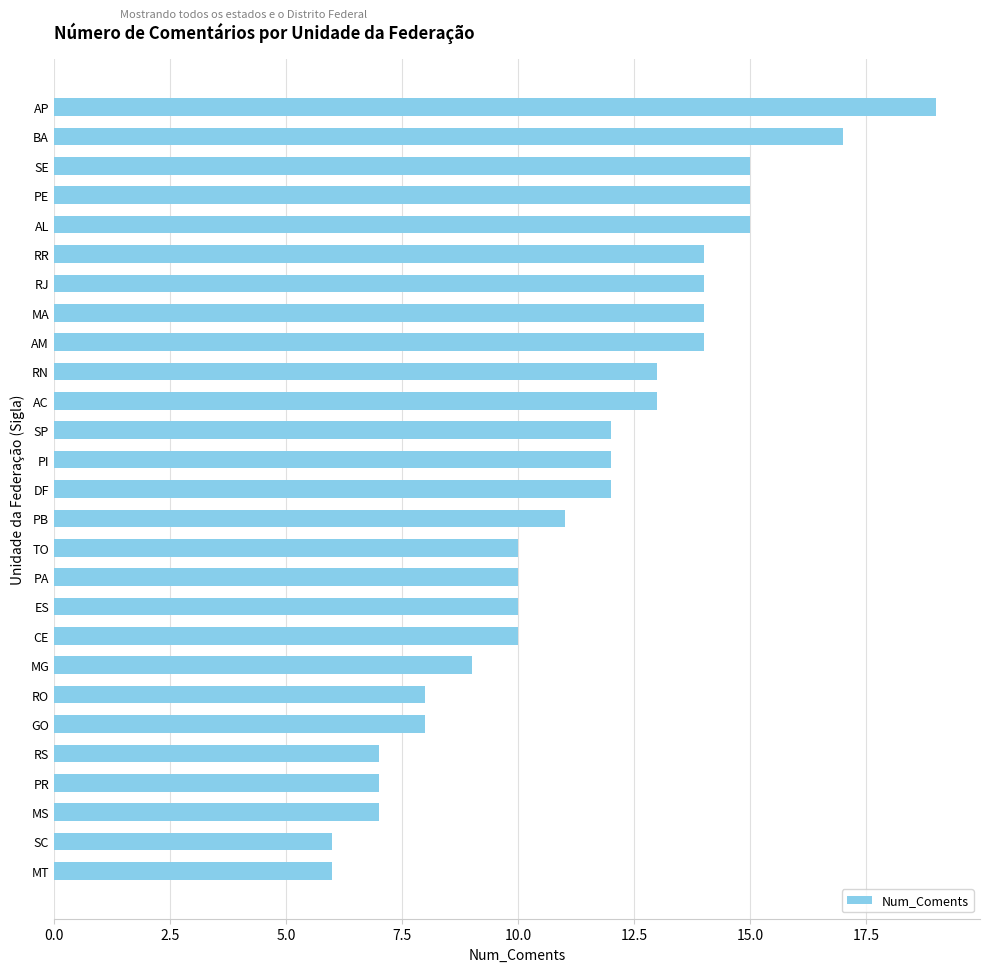

Are the bars horizontal?

Yes